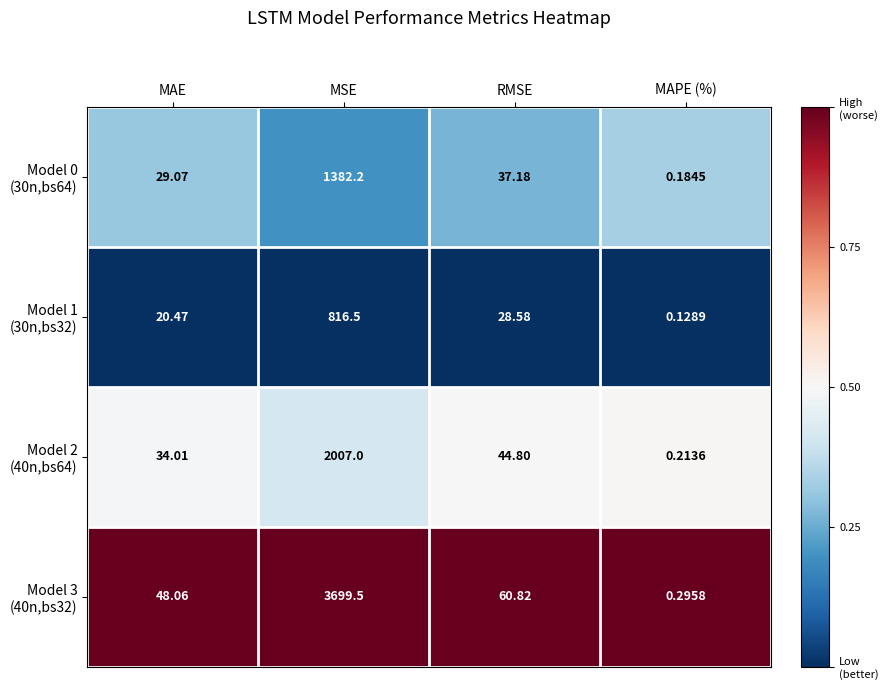

At which category is the sum across all series the highest?

MSE